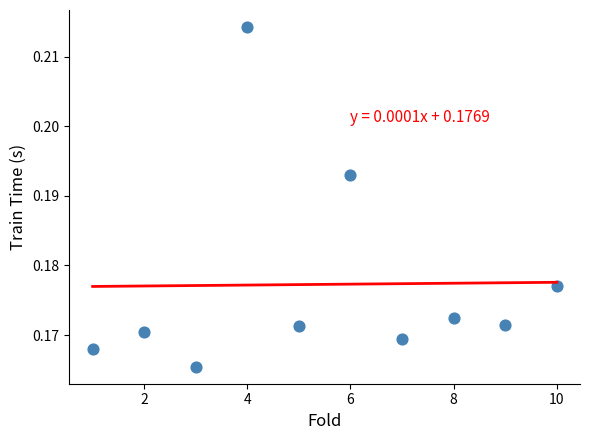

What is the range of X values (max minus min)?

9.0